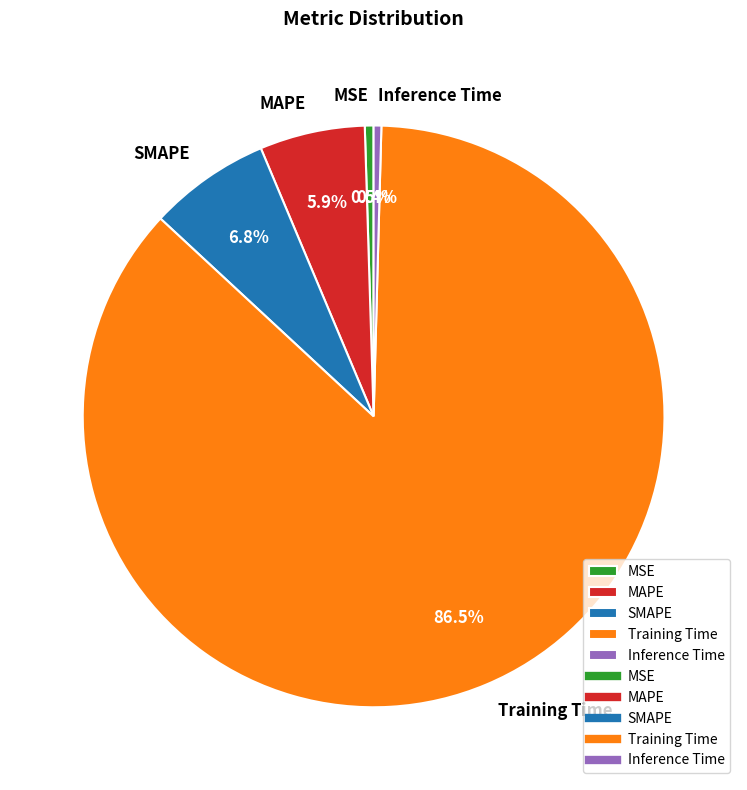

The MAPE slice represents 1% of the pie. True or false?

False